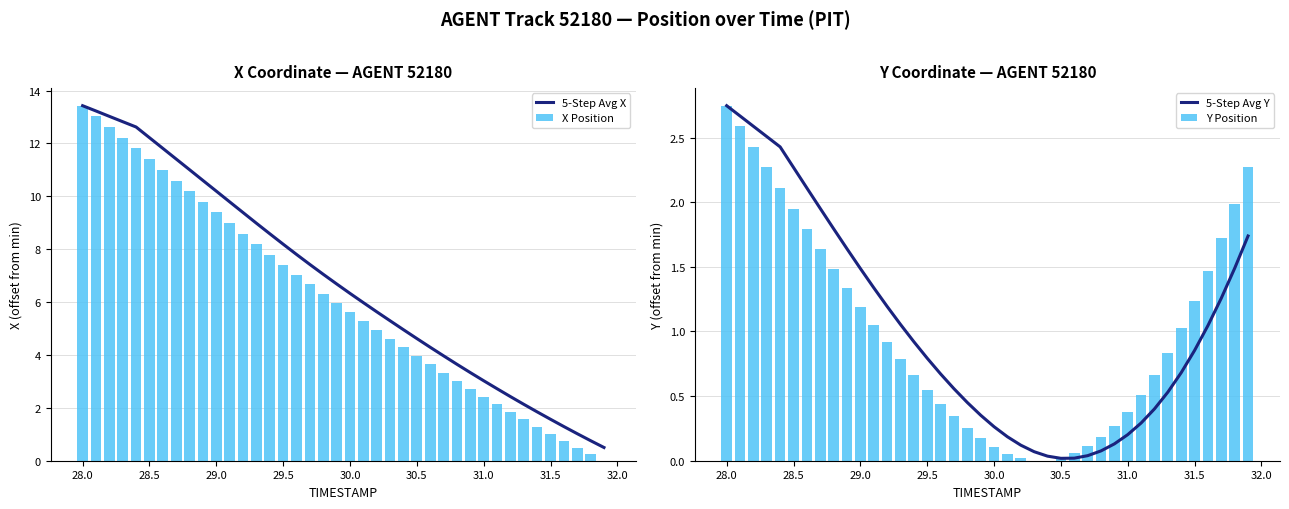

The 5-Step Avg X series shows 19.0 at 28.5. True or false?

False